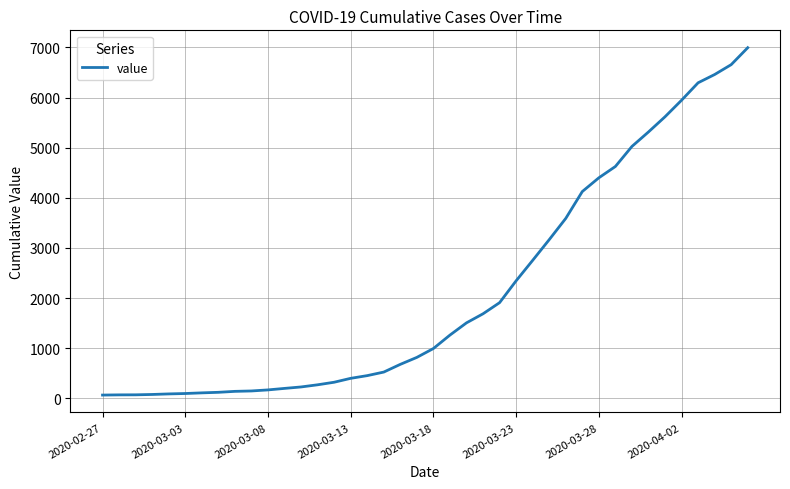

Does the chart display data point markers on the line(s)?

No